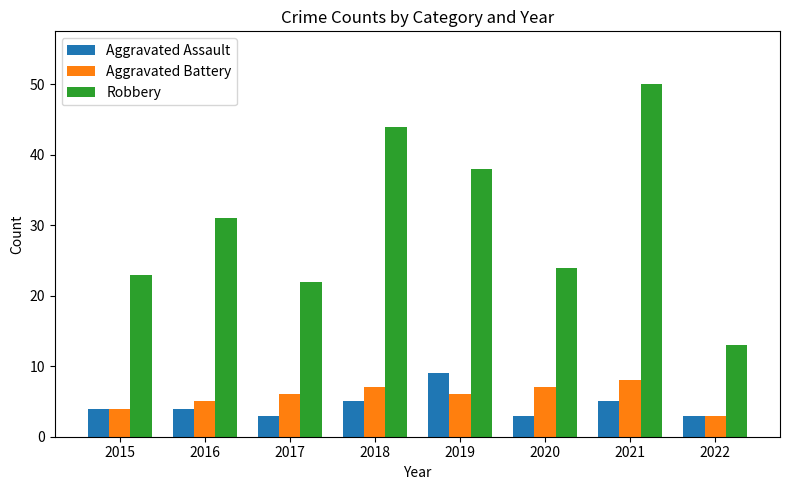

What is the value of the Aggravated Assault bar at the 2nd from the left?

4